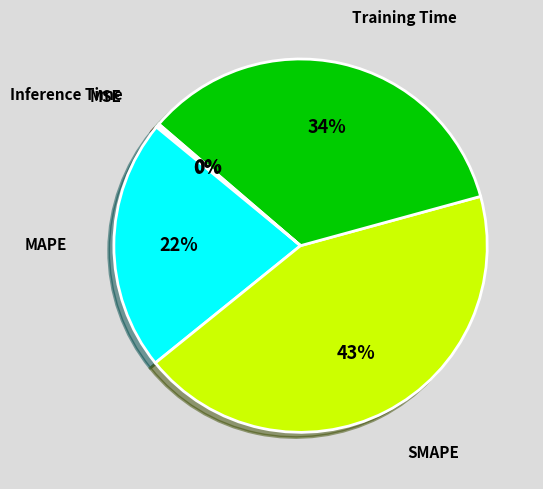

Does SMAPE account for over 50% of the chart?

No